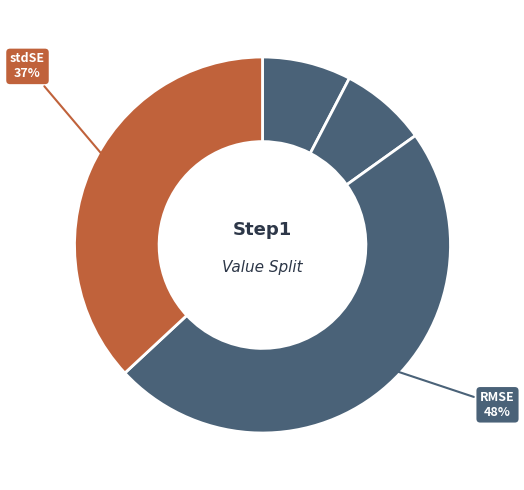

How many segments does this pie chart have?

4